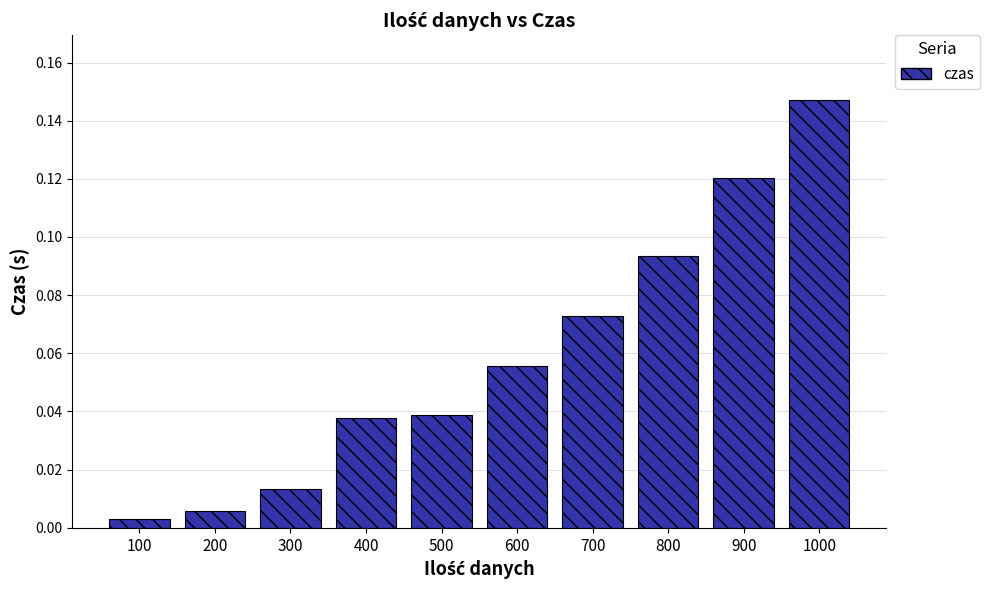

What is the sum of all values?

0.6